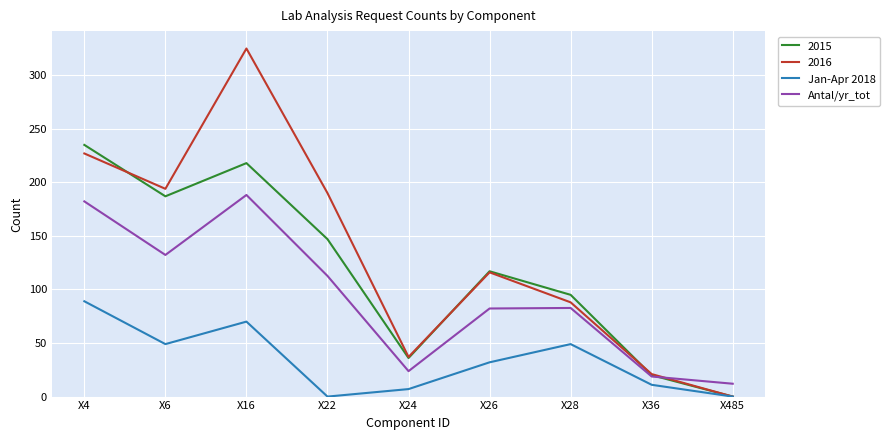

Rank the series by their average value, from highest to lowest.

2016, 2015, Antal/yr_tot, Jan-Apr 2018